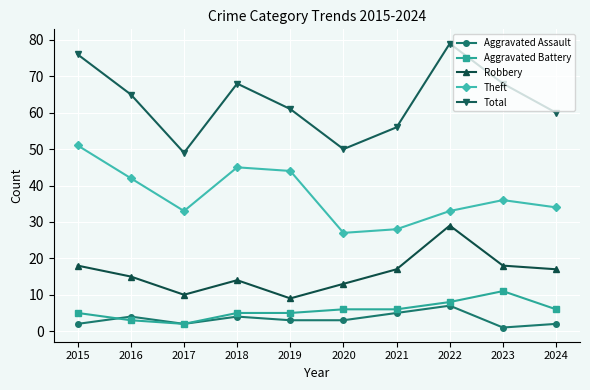

What is the sum of all Total values?

632